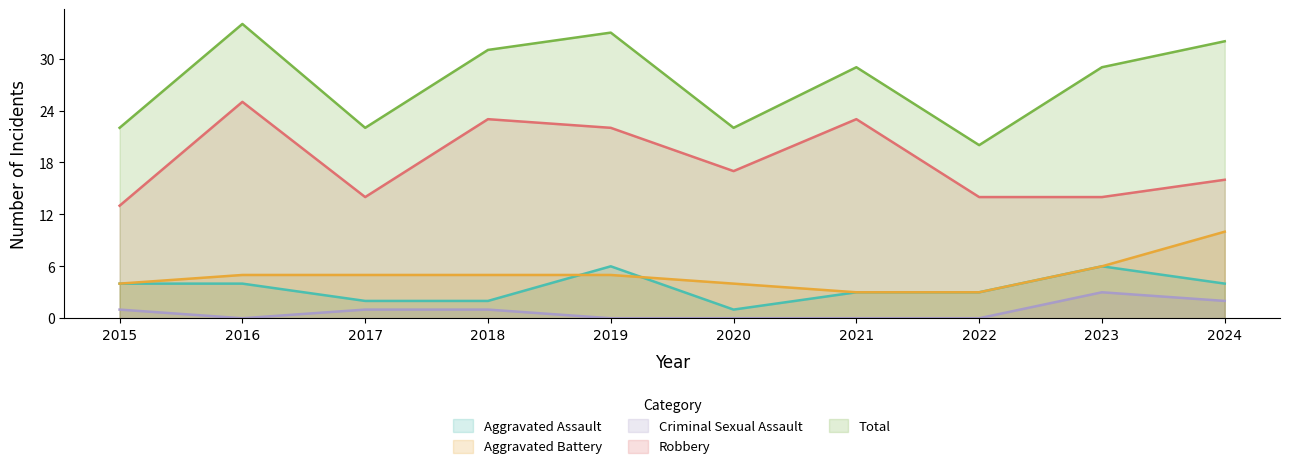

True or false: Robbery and Criminal Sexual Assault intersect in this chart.

False